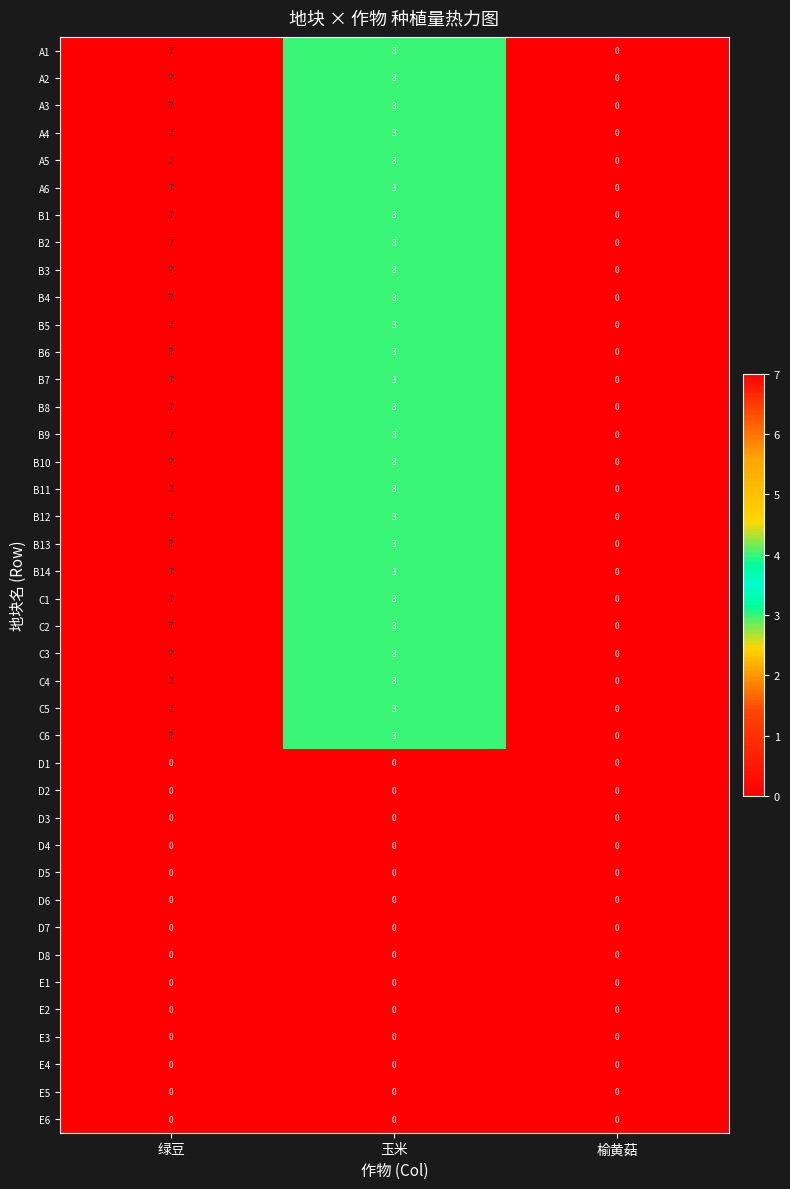

What is the sum of the B4 values at 玉米 and 榆黄菇?

3